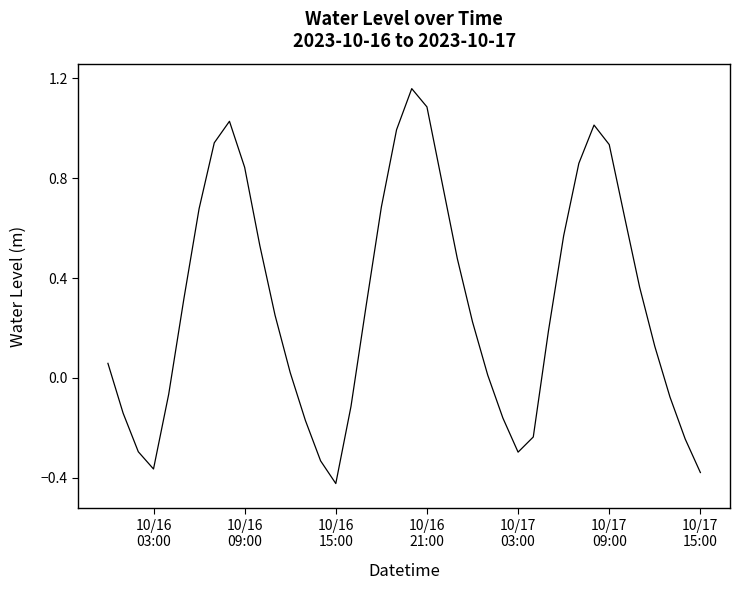

Is this an area chart (filled region under the line)?

No